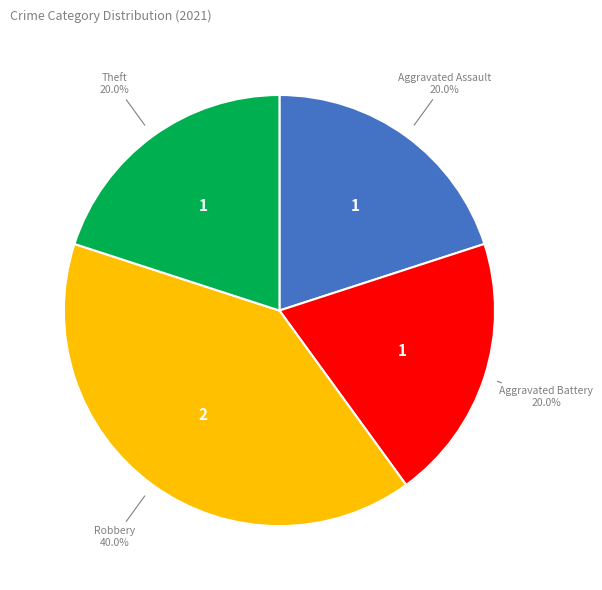

Is there a majority slice in this chart?

No